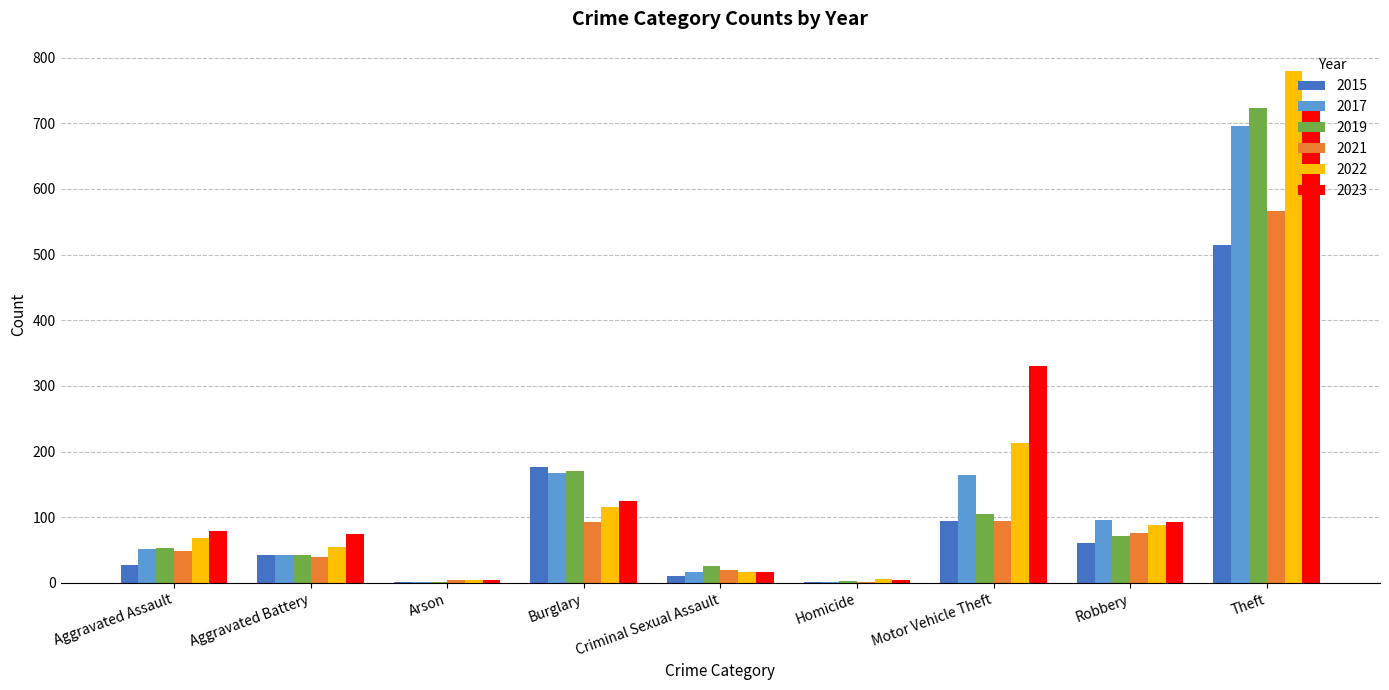

Count the number of data series in this chart.

6